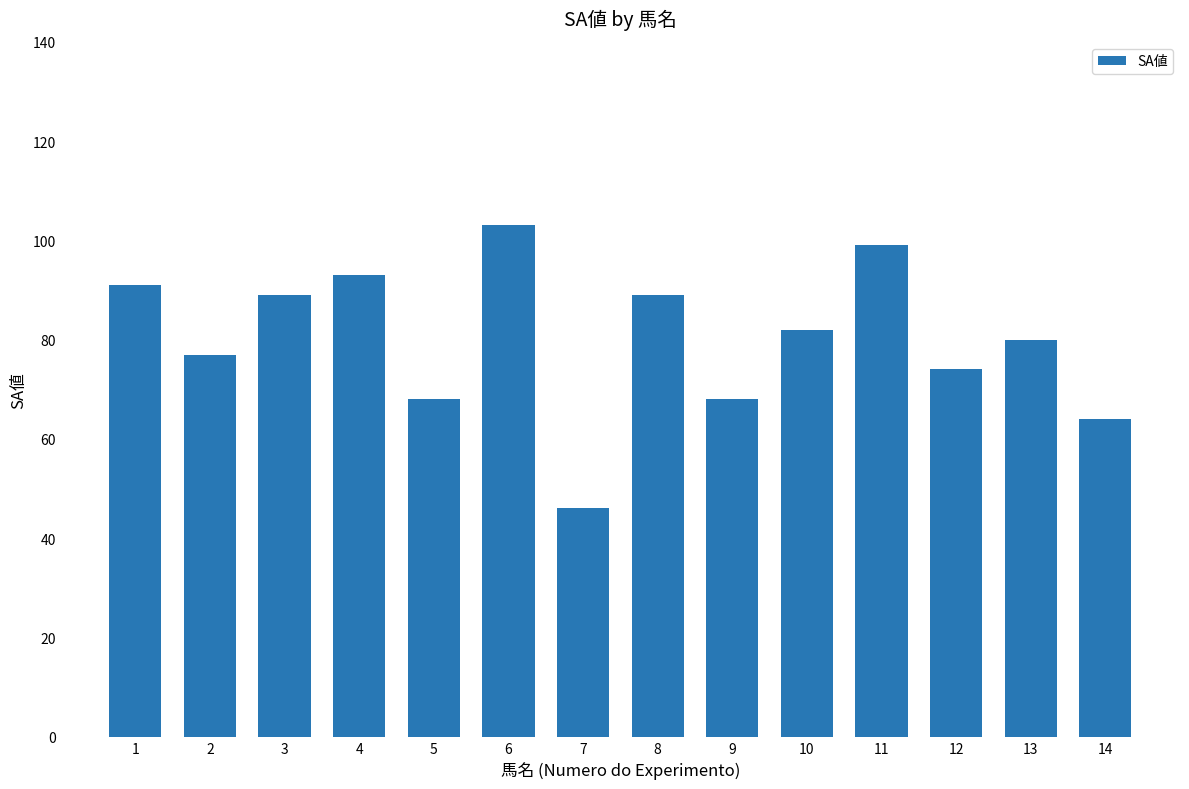

Reading left to right, extract all data points from this chart.

1=91	2=77	3=89	4=93	5=68	6=103	7=46	8=89	9=68	10=82	11=99	12=74	13=80	14=64